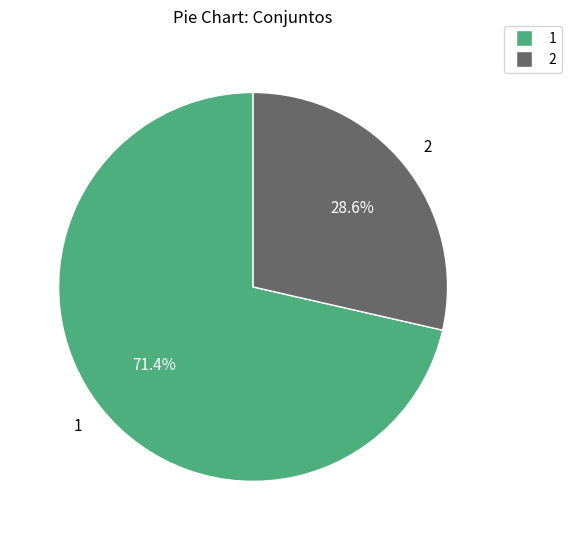

Is there any slice that represents more than half of the pie?

Yes